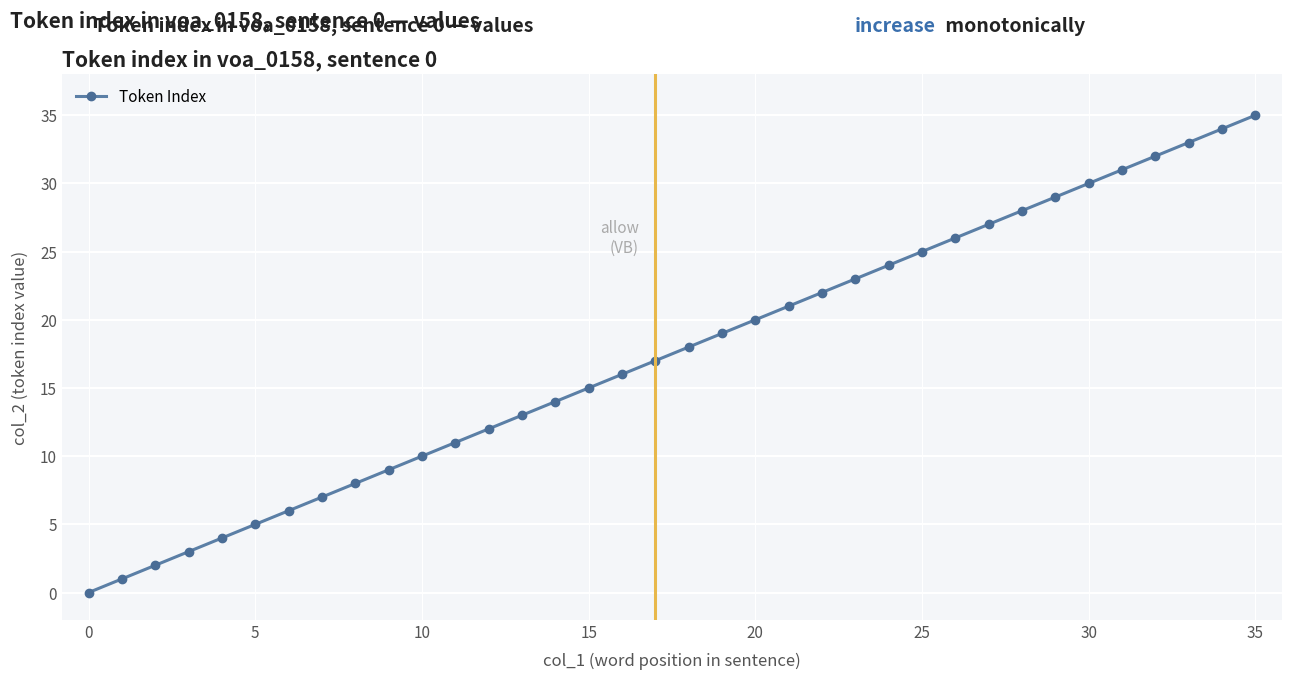

Reading left to right, transcribe all the data shown in this chart.

0	1	2	3	4	5	6	7	8	9	10	11	12	13	14	15	16	17	18	19	20	21	22	23	24	25	26	27	28	29	30	31	32	33	34	35